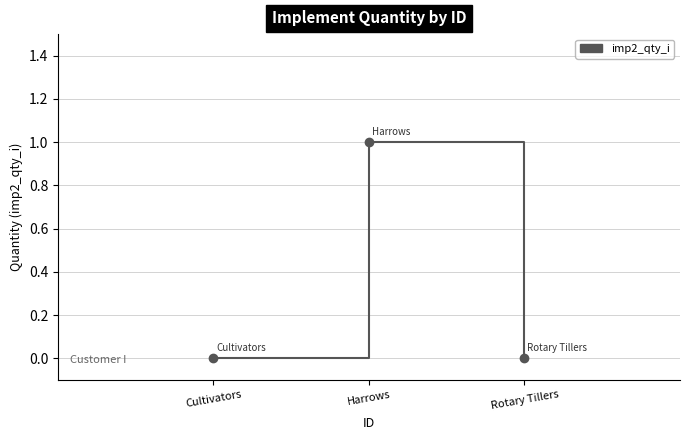

Reading left to right, extract all data points from this chart.

Cultivators=0	Harrows=1	Rotary Tillers=0